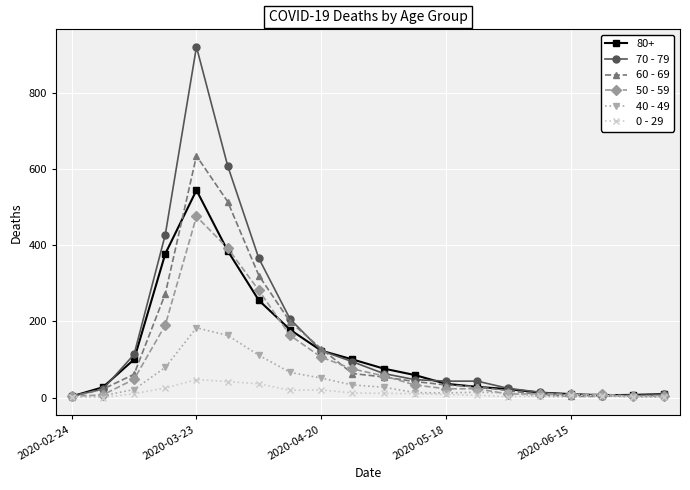

Which series has the largest range (max minus min)?

70 - 79